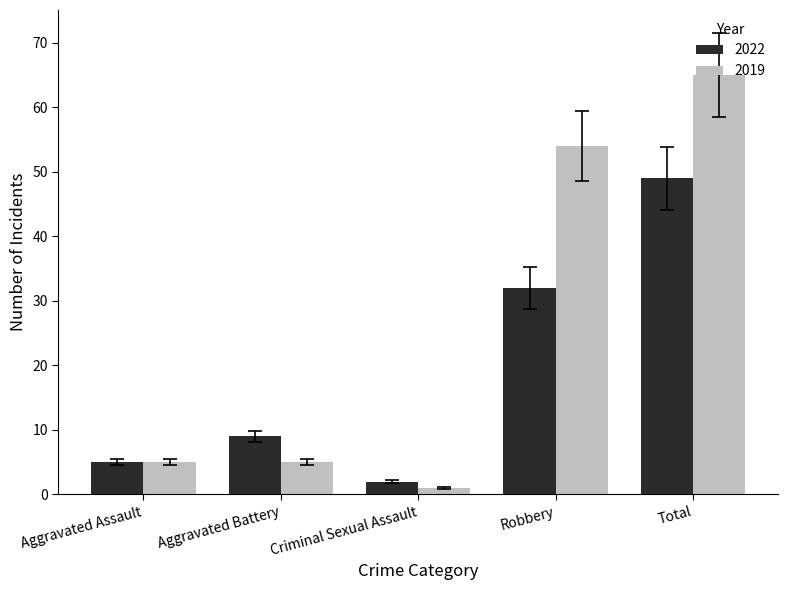

Which series has the largest total across all categories?

2019